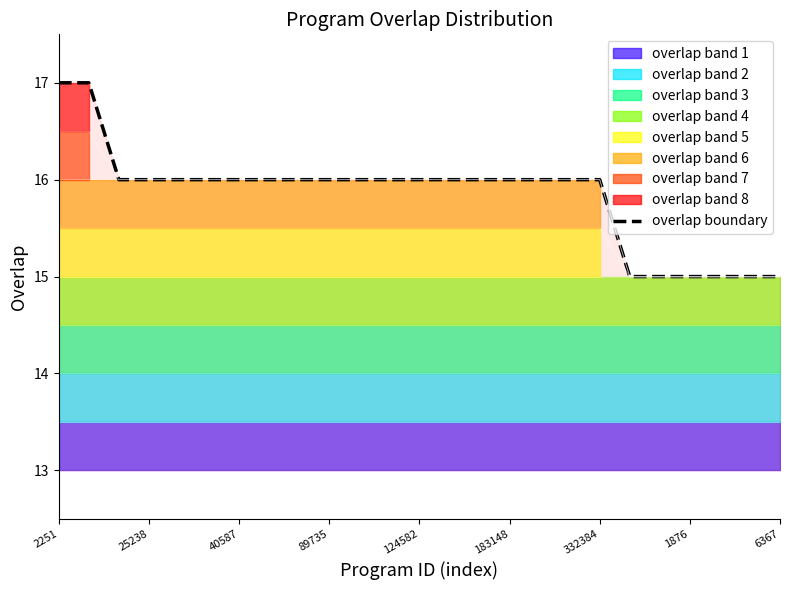

What is the lowest value of the overlap boundary series?

15